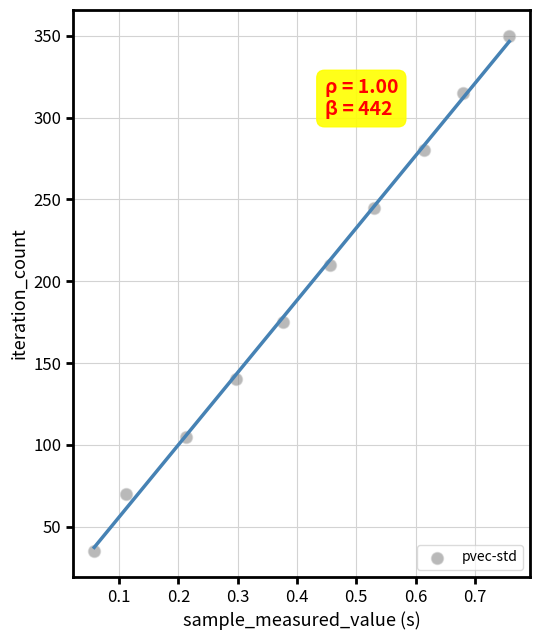

What is the range of Y values (max minus min)?

315